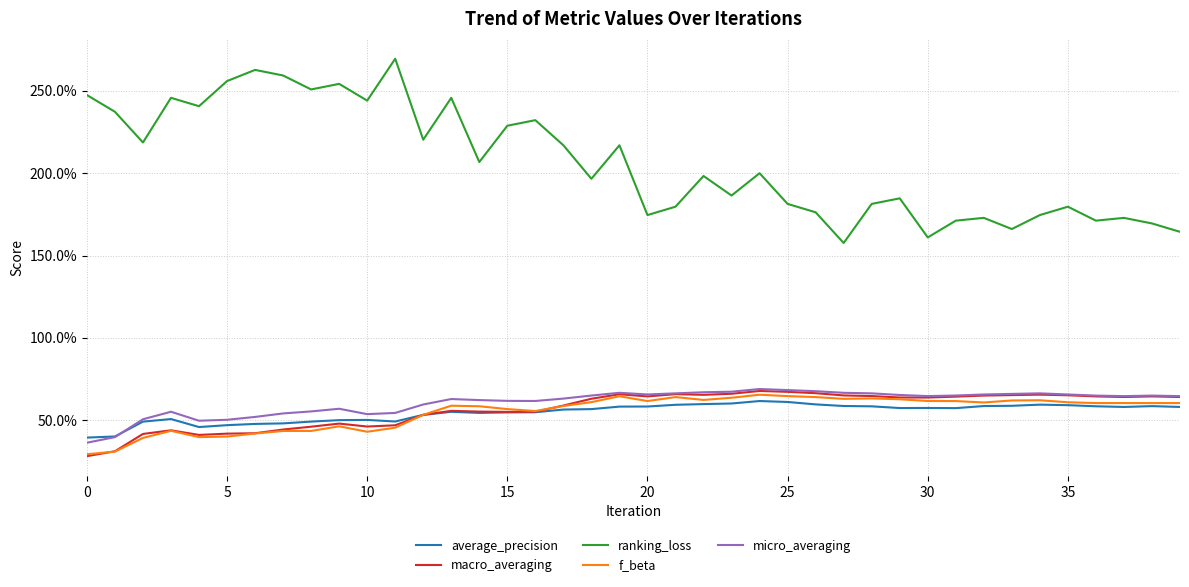

How many f_beta values are between 0 and 1?

40